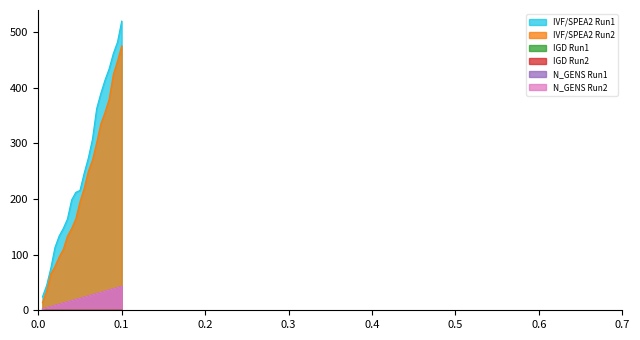

True or false: N_GENS Run1 has more than 1 interior local peaks.

False